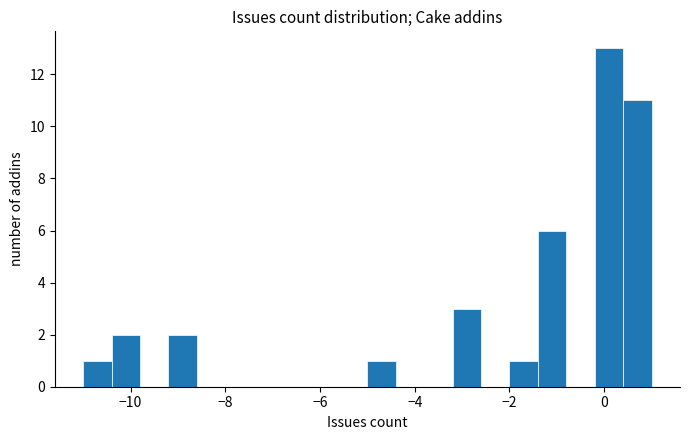

Read against the x-axis, roughly where is the centre of the tallest bar?

0.2